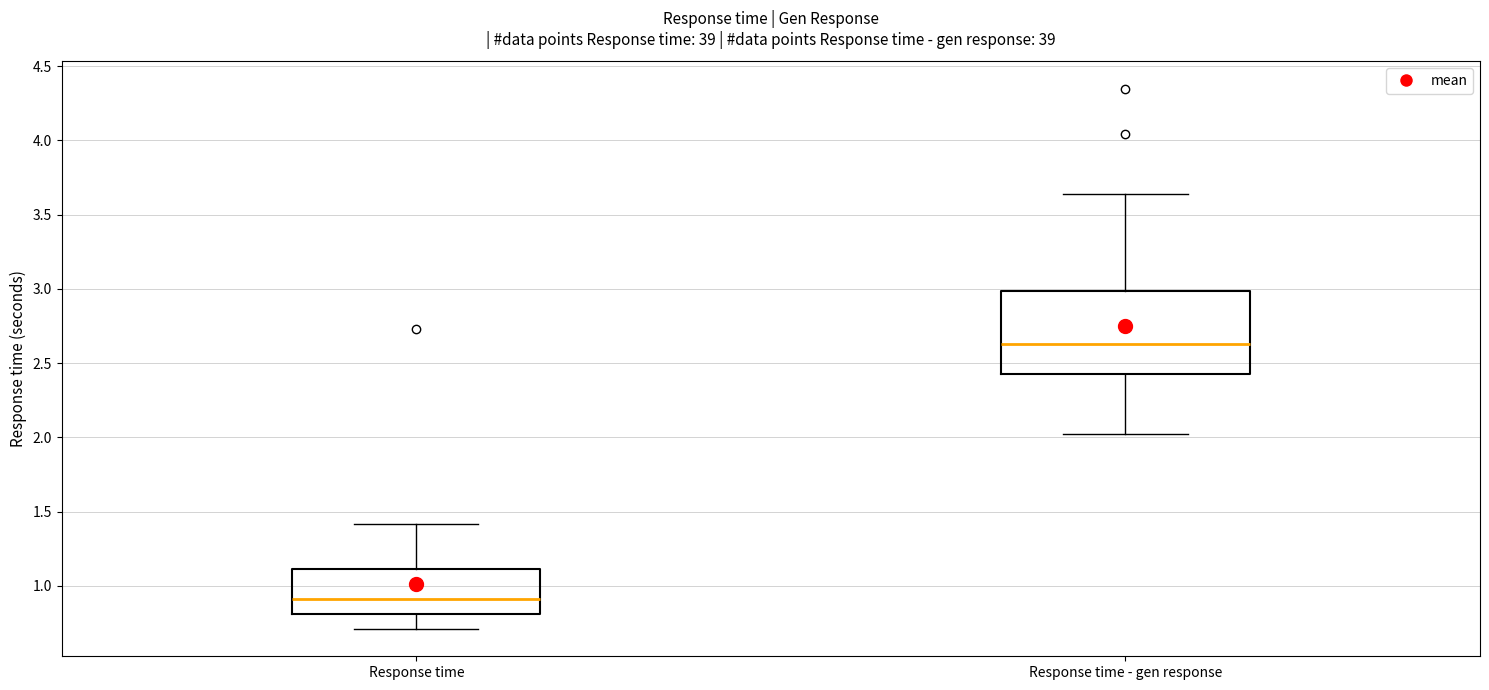

Which box is the tallest, from its lower edge to its upper edge?

Response time - gen response